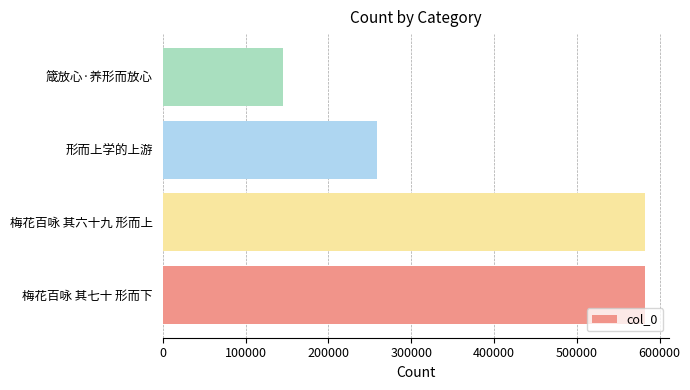

Is it true that the value at 梅花百咏 其七十 形而下 is 257630?

False